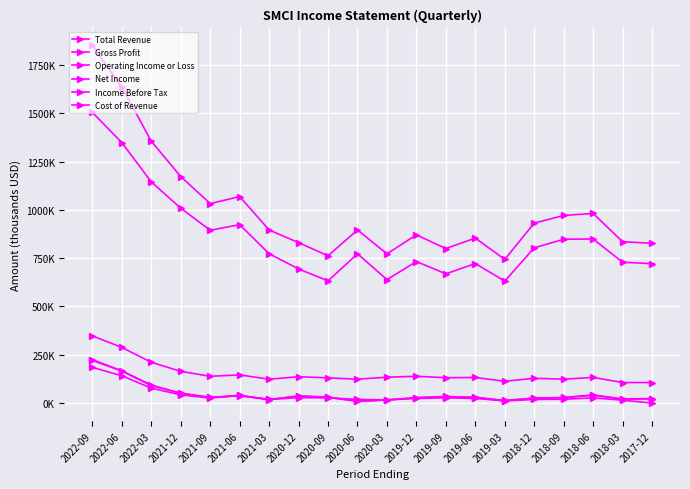

True or false: Income Before Tax and Total Revenue intersect in this chart.

False